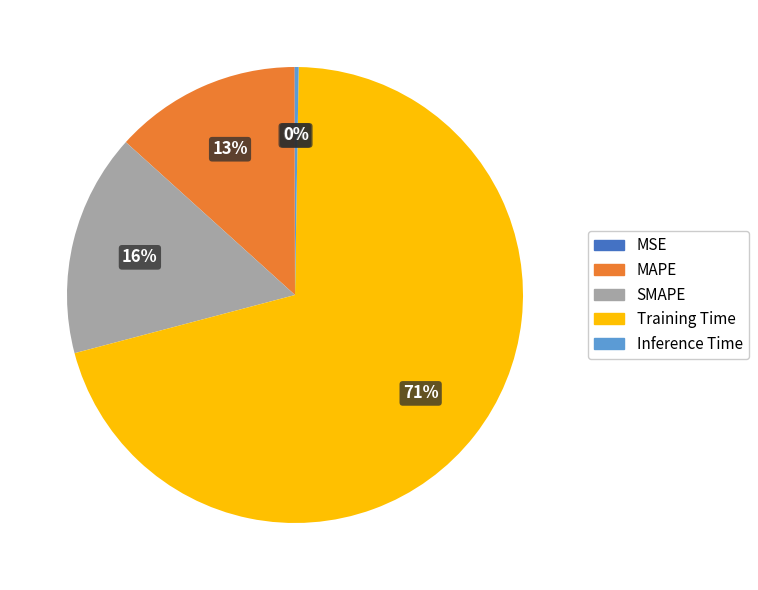

To the nearest percent, what portion does Training Time represent?

71%